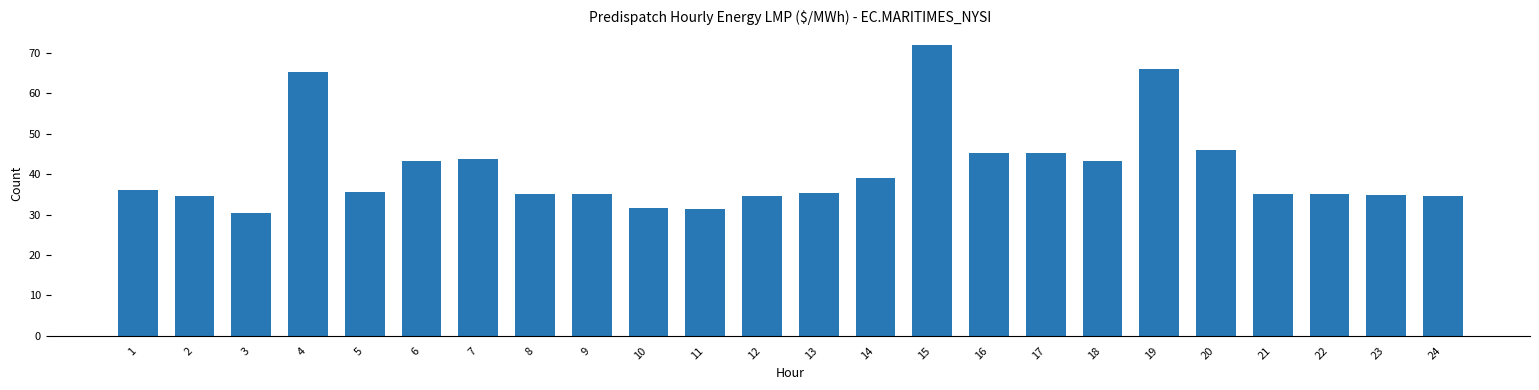

What is the value of the 2nd bar from the left?

34.5